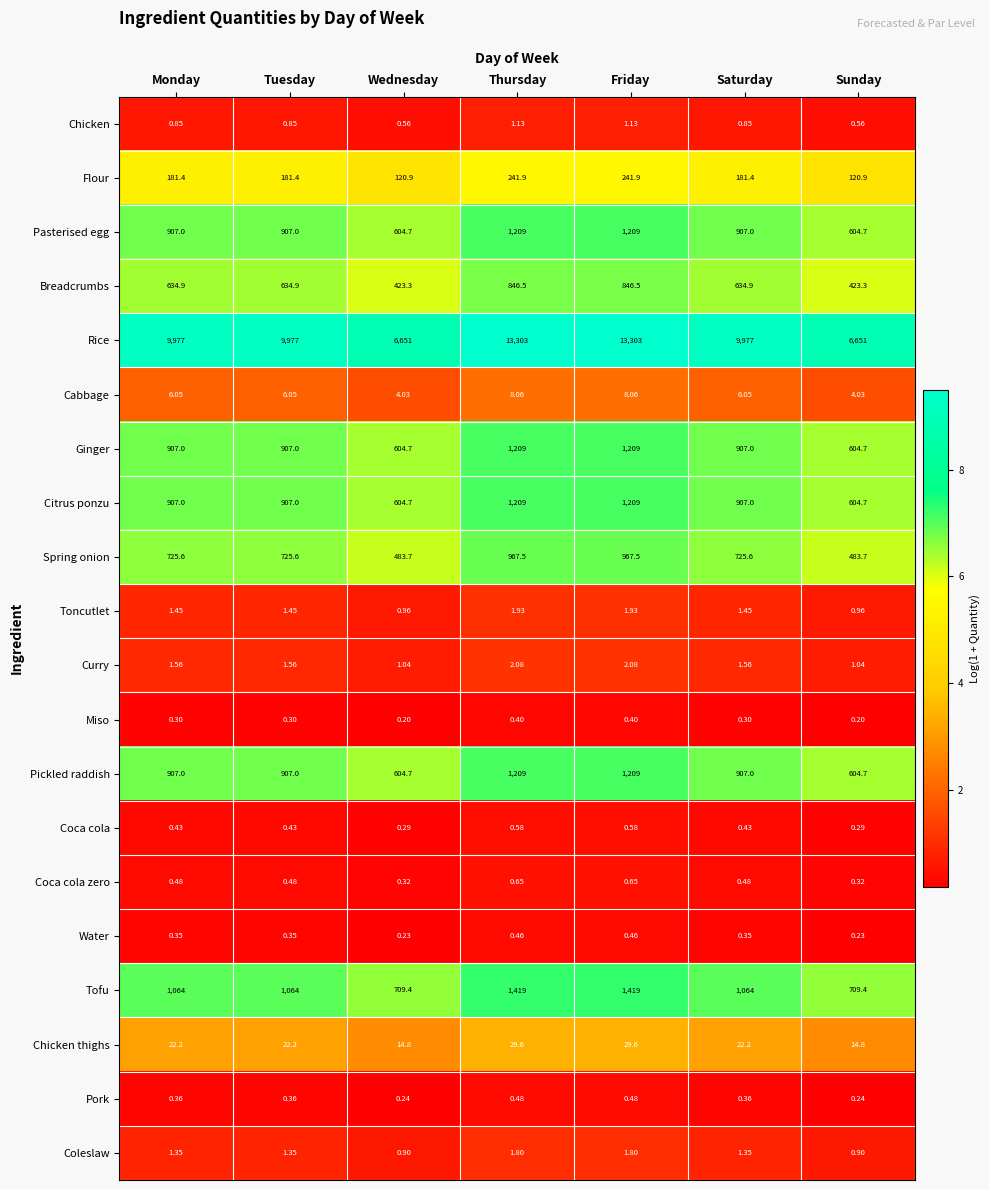

What is the total value across all series at Tuesday?

16246.3